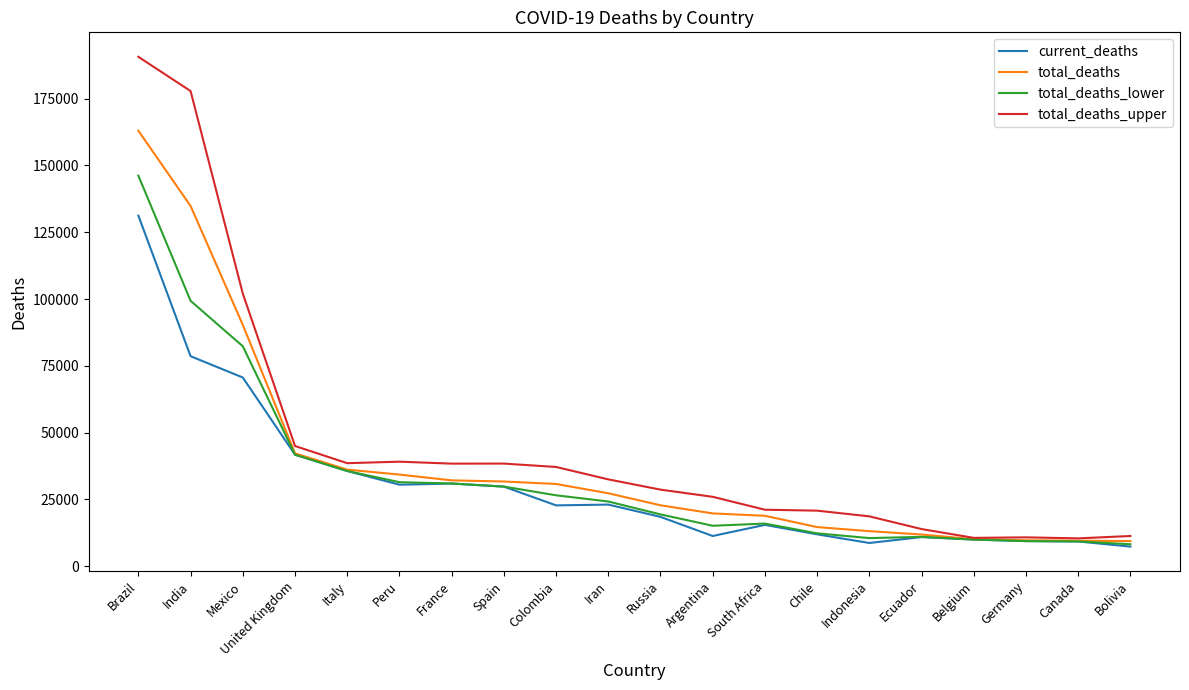

Rank the series by their average value, from highest to lowest.

total_deaths_upper, total_deaths, total_deaths_lower, current_deaths